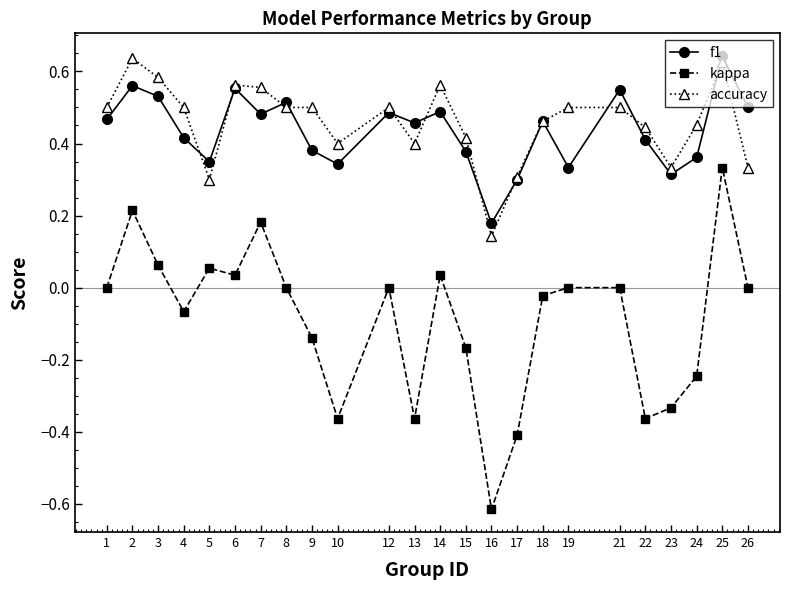

The value of accuracy at 17 is 0.3. True or false?

True